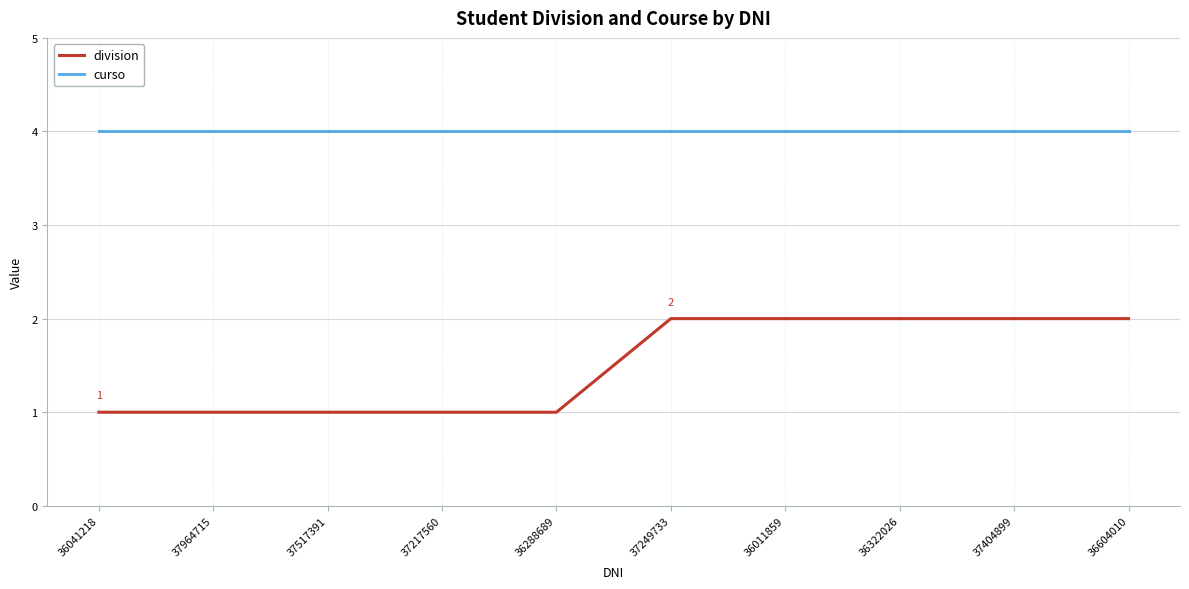

What are all the series names shown in the legend?

division, curso